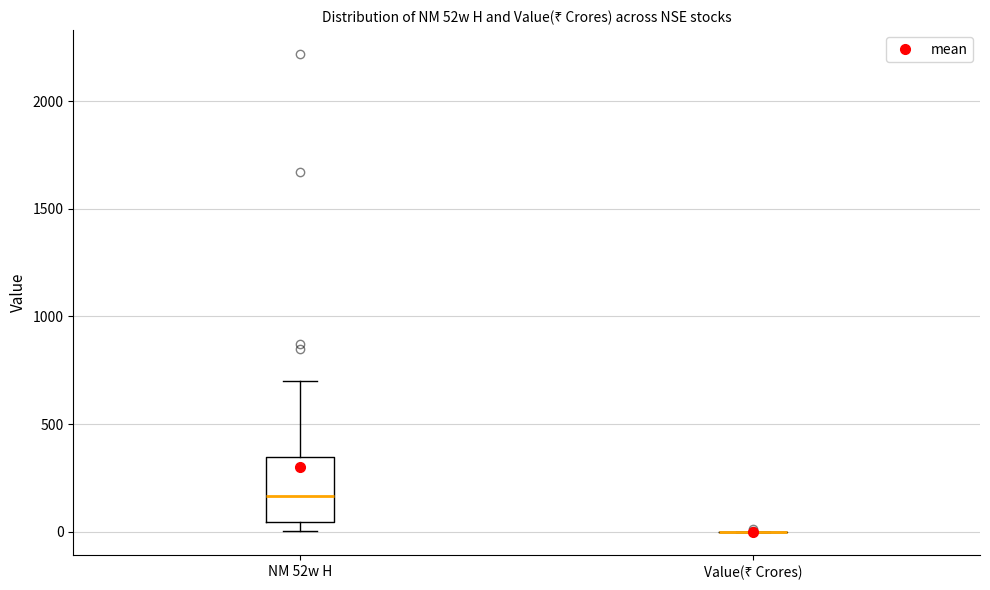

Reading left to right, transcribe this box plot: for each box, give where its median line is, the range the box spans, and where its two whiskers end, as read against the y-axis. The values are not printed on the chart, so give them approximately, as read against the axis.

NM 52w H: median 150, box 50 to 350, whiskers 0 to 700
Value(₹ Crores): box collapsed to a line at 0, whiskers 0 to 0